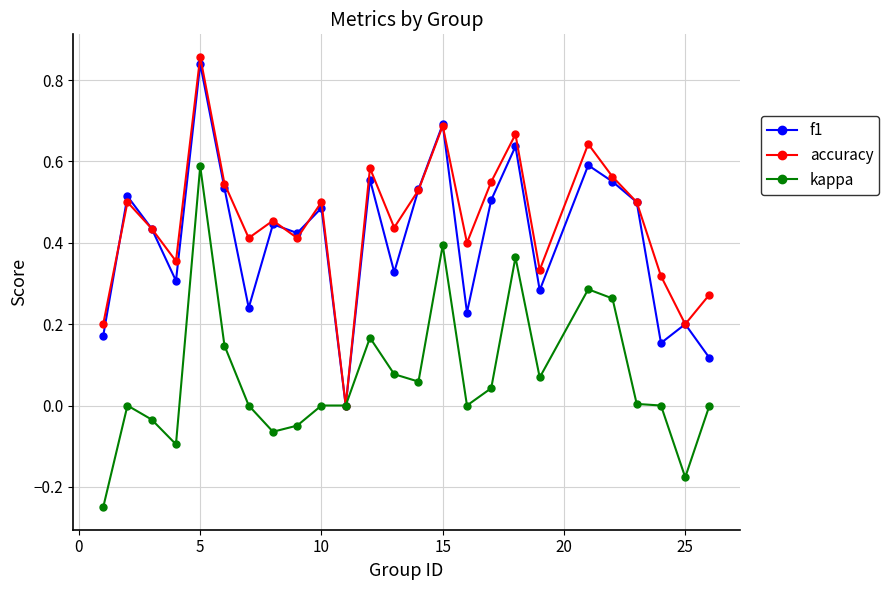

In accuracy, how many points are lower than both neighbors (excluding endpoints)?

8